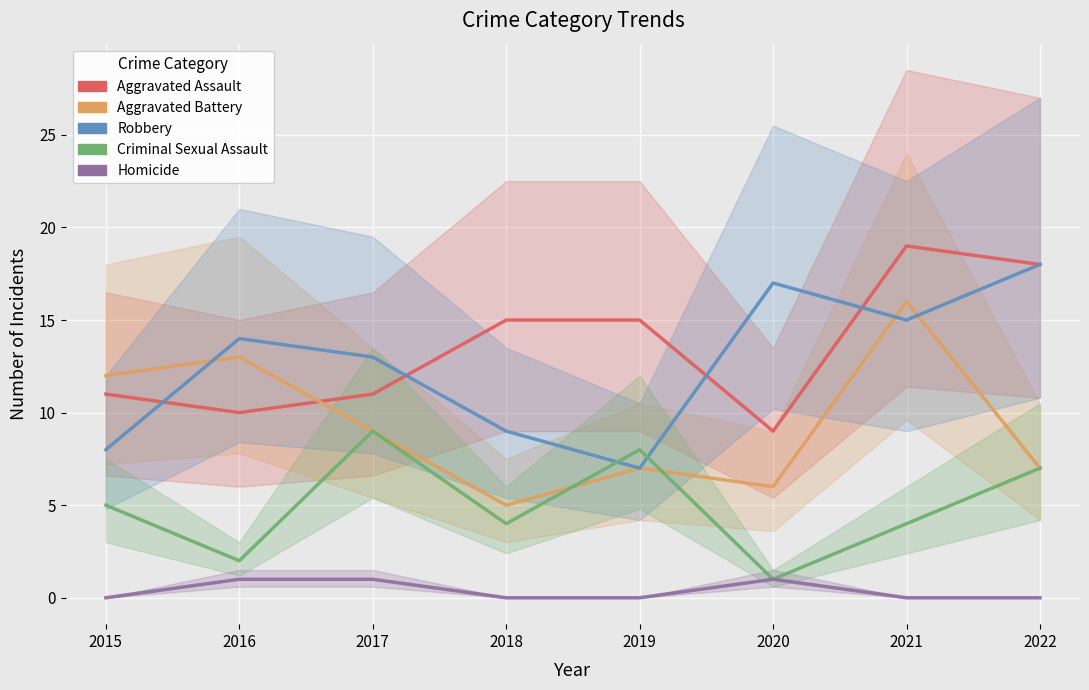

How many interior local peaks does the Criminal Sexual Assault series have?

2